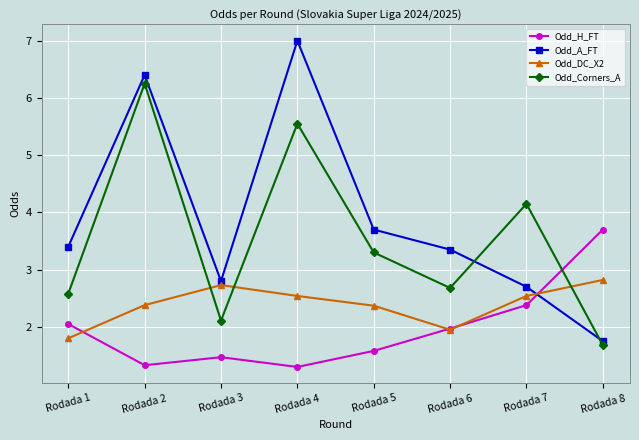

Is the value of Odd_A_FT at Rodada 8 greater than the value of Odd_Corners_A at Rodada 7?

No